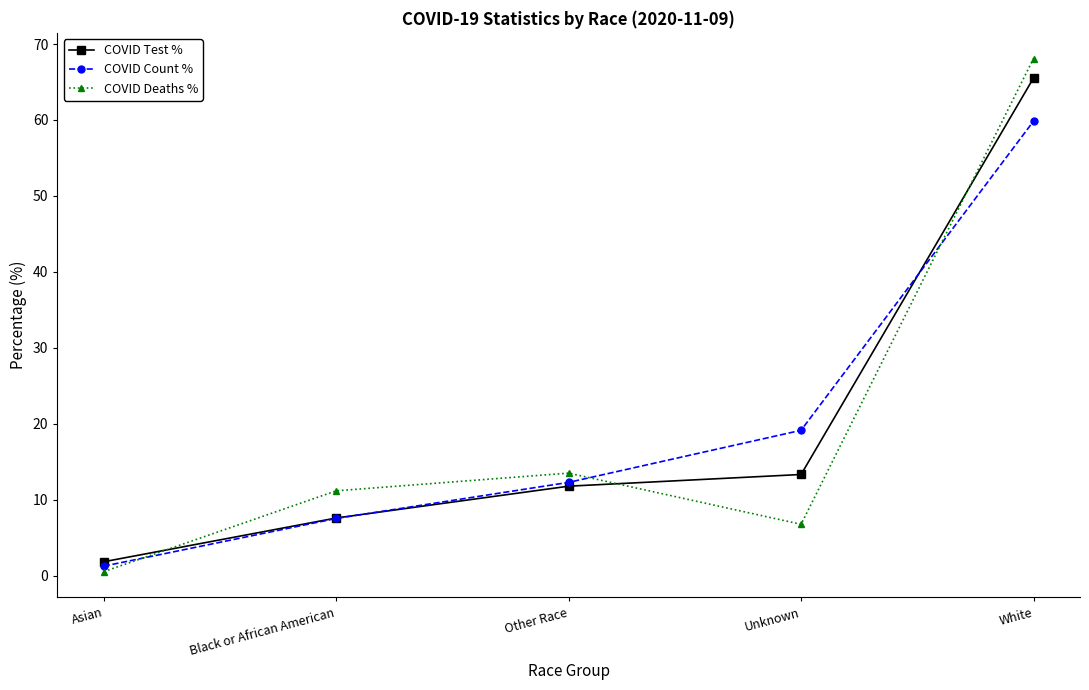

Which series has the largest range (max minus min)?

COVID Deaths %